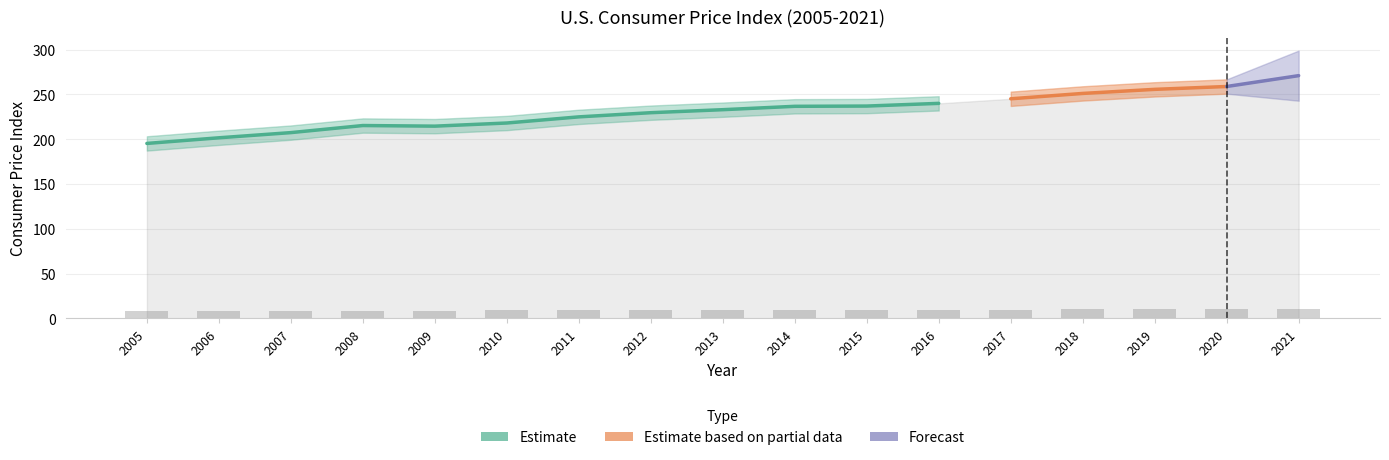

What is the difference between the maximum and second lowest values?

2.8